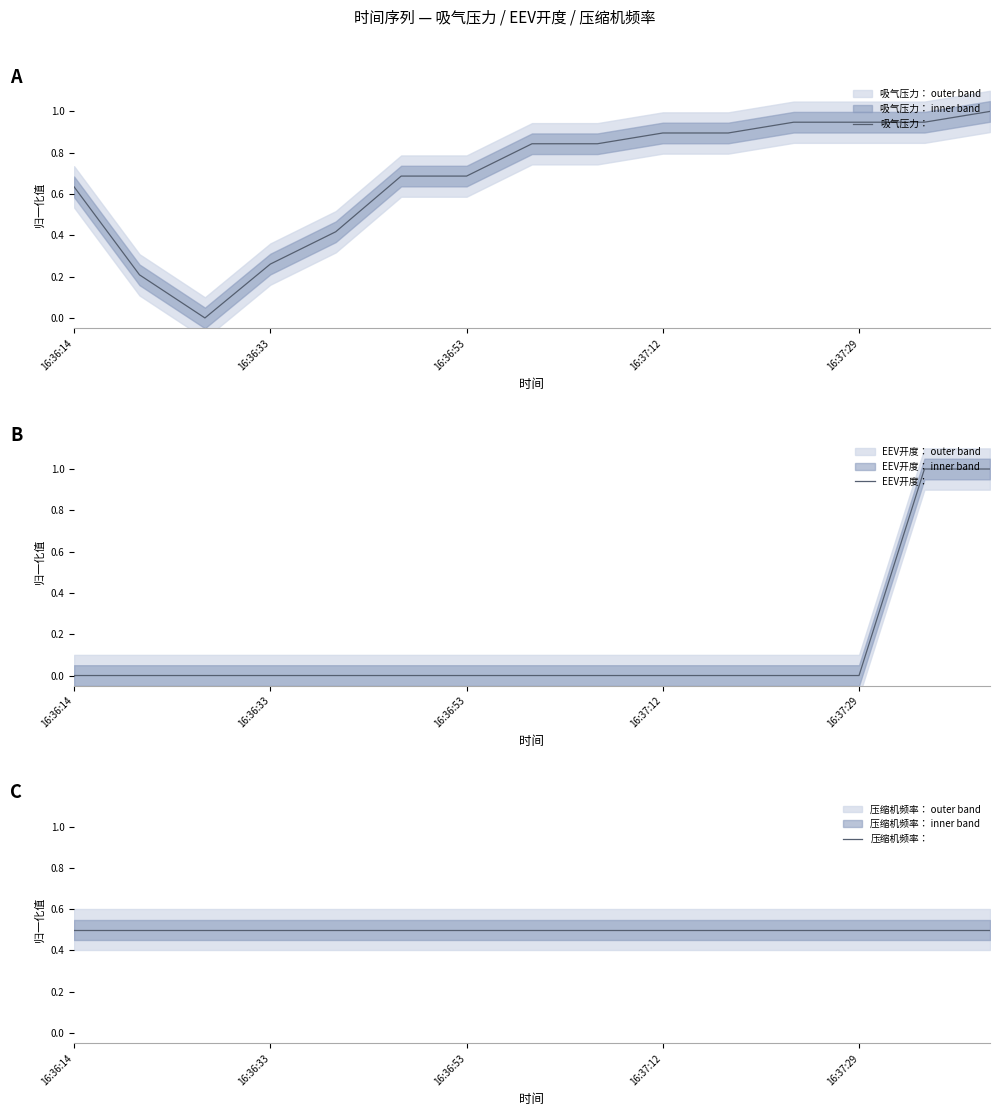

Rank the series by their maximum value, from lowest to highest.

压缩机频率：, 吸气压力：, EEV开度：